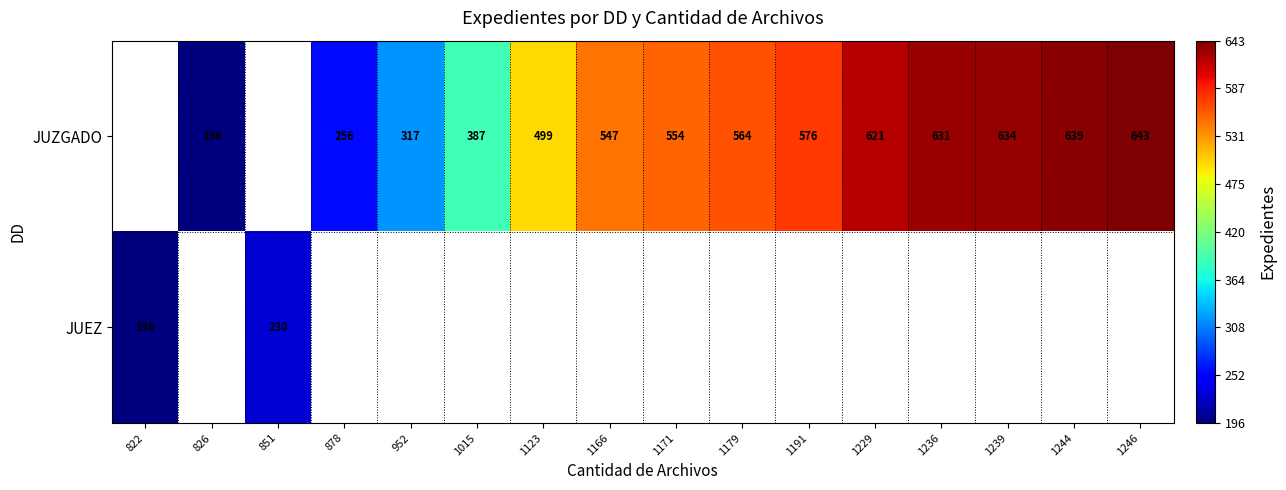

What is the sum of the JUZGADO values at 1246 and 1236?

1274